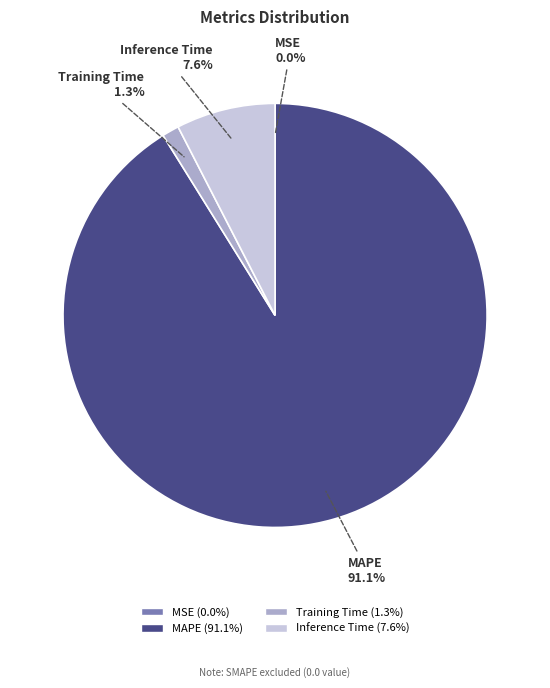

To the nearest percent, what is the average slice percentage?

25%